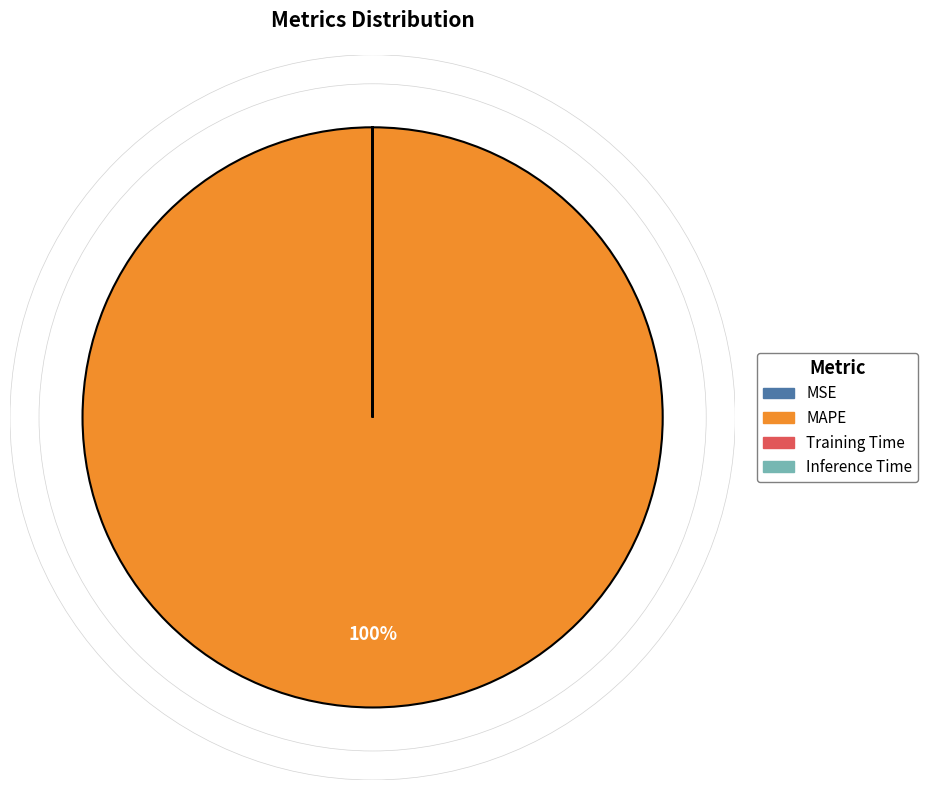

Which category has the biggest portion of the pie?

MAPE